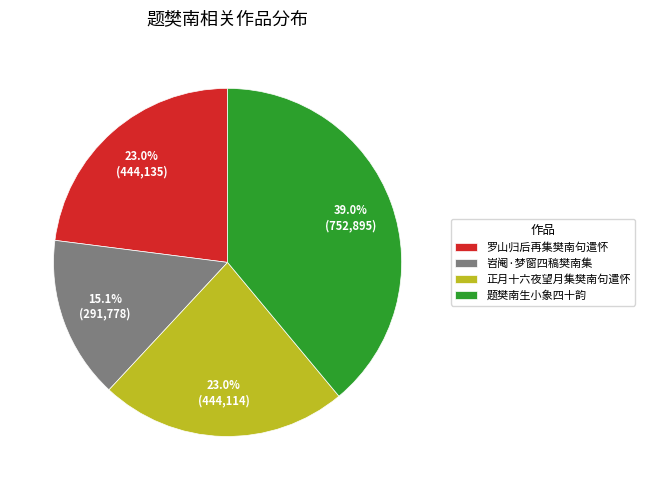

Does any single category account for the majority?

No